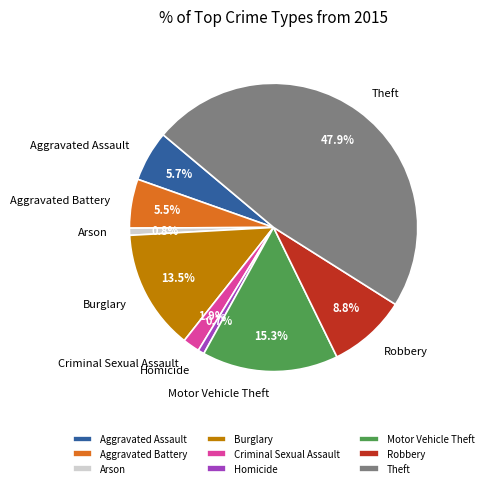

Count the number of slices in the pie.

9